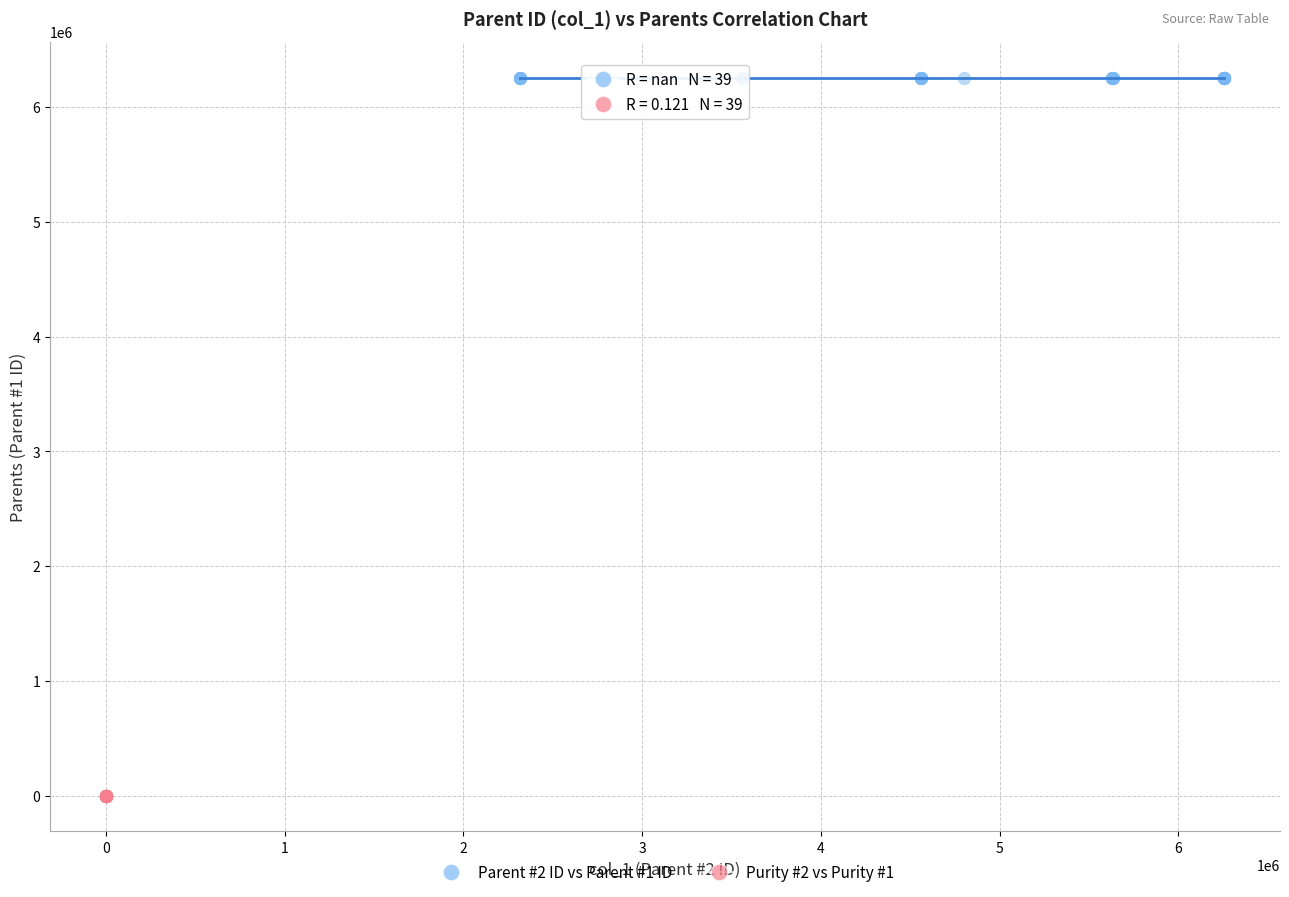

Which series reaches the maximum Y coordinate?

Parent #2 ID vs Parent #1 ID